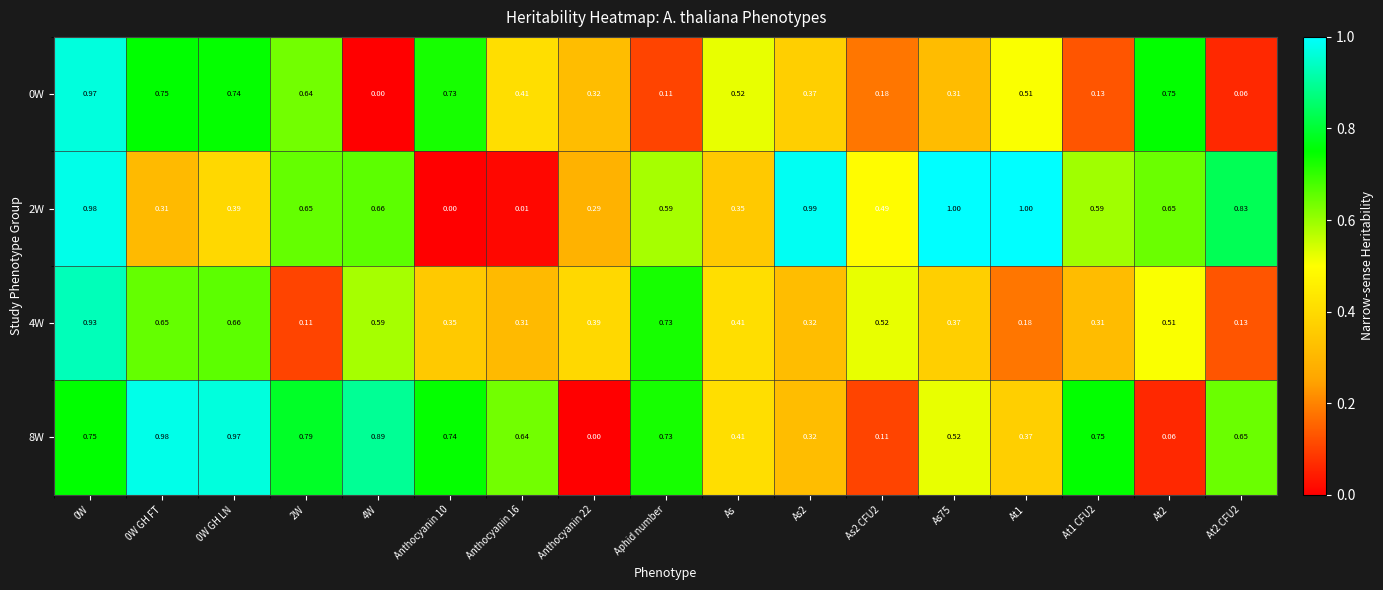

Is the value of 8W at 0W greater than the value of 2W at 4W?

Yes